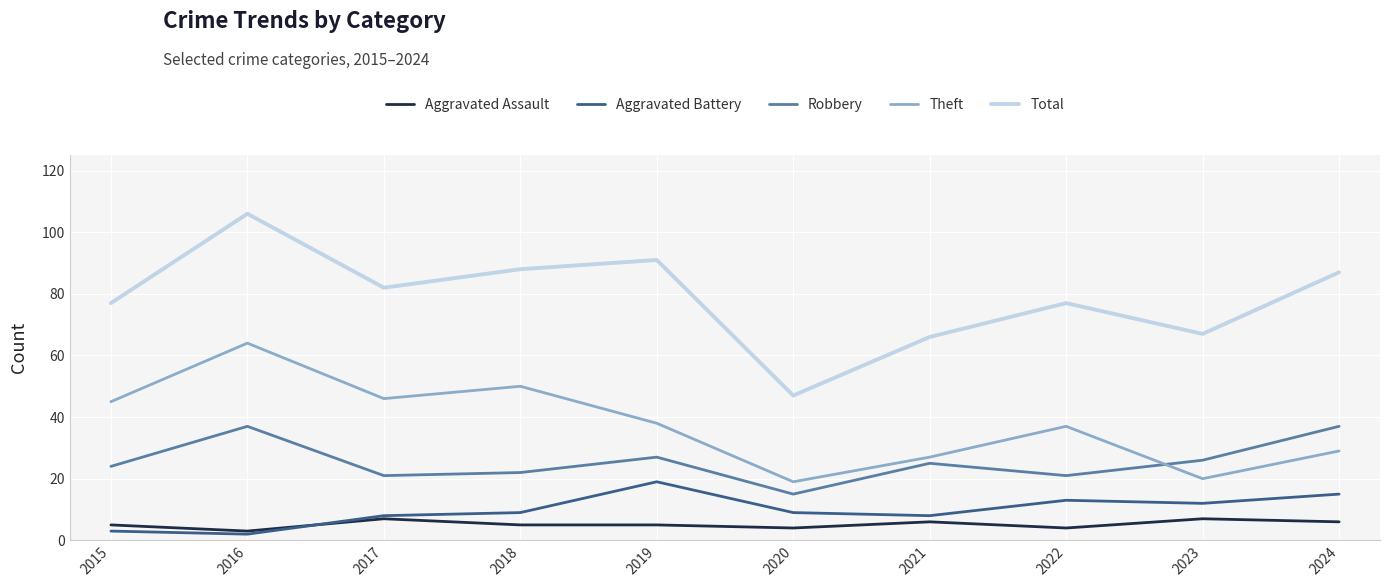

Does the chart have visible grid lines?

Yes